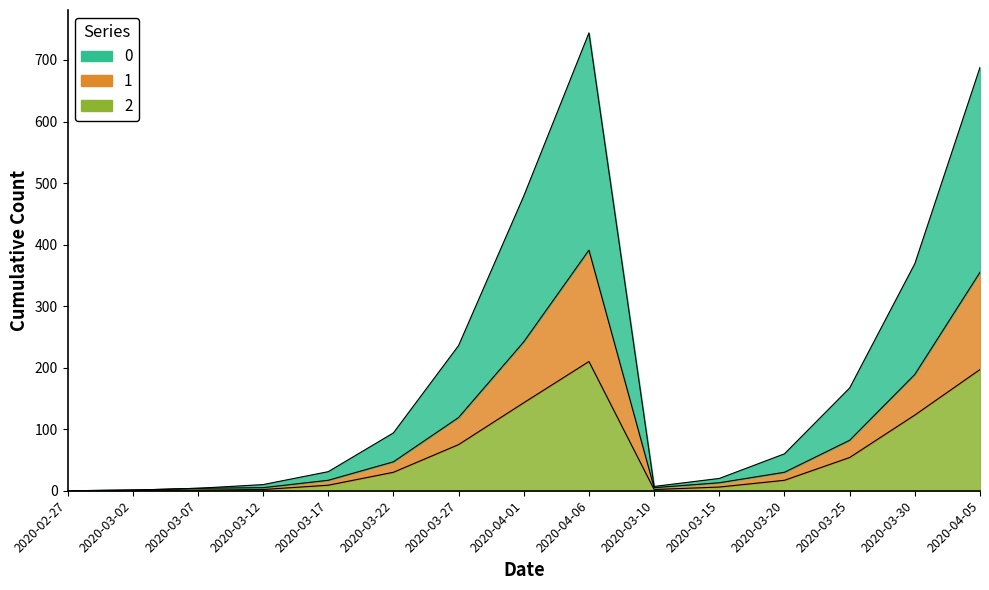

Rank the categories by 0 value from lowest to highest.

2020-02-27, 2020-03-02, 2020-03-07, 2020-03-10, 2020-03-12, 2020-03-15, 2020-03-17, 2020-03-20, 2020-03-22, 2020-03-25, 2020-03-27, 2020-03-30, 2020-04-01, 2020-04-05, 2020-04-06